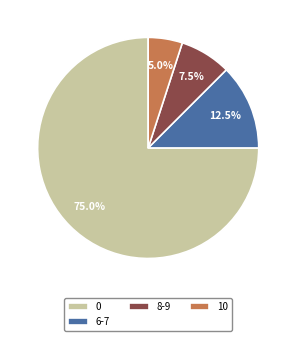

Rank the categories by value from lowest to highest.

10, 8-9, 6-7, 0